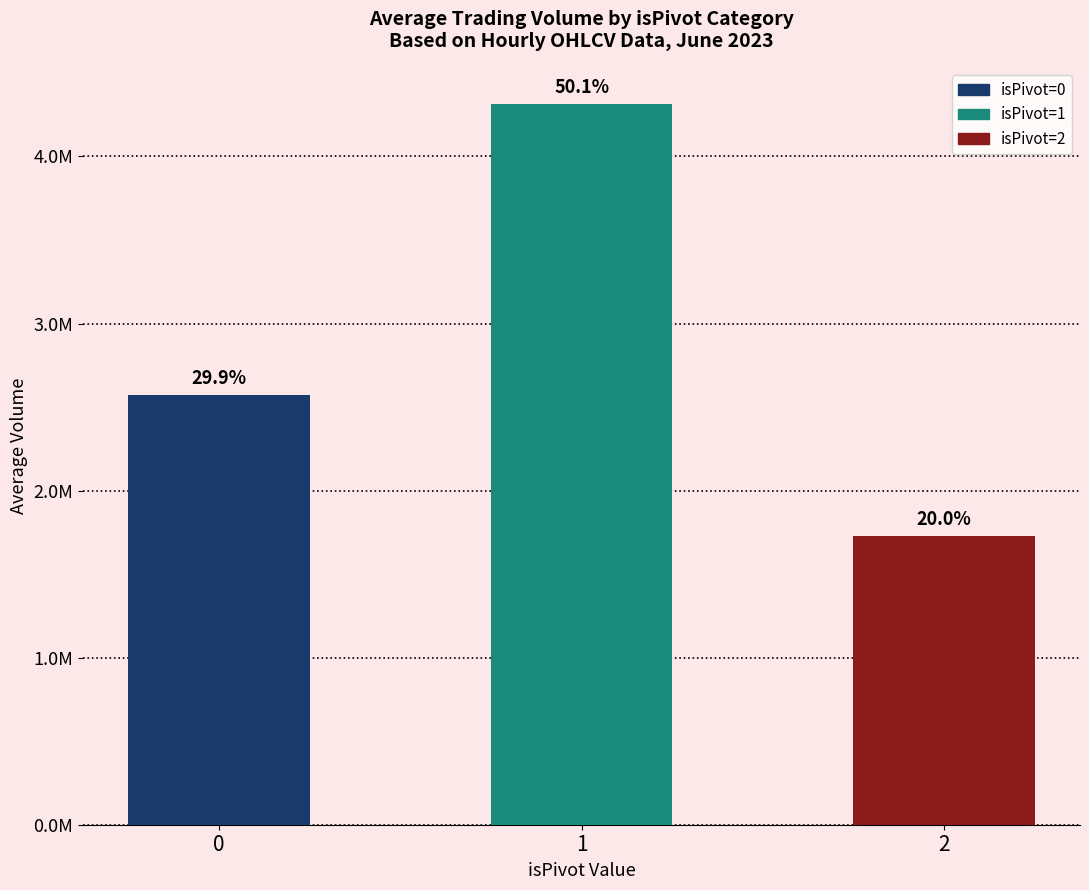

List the labels in order of value, largest first.

1, 0, 2